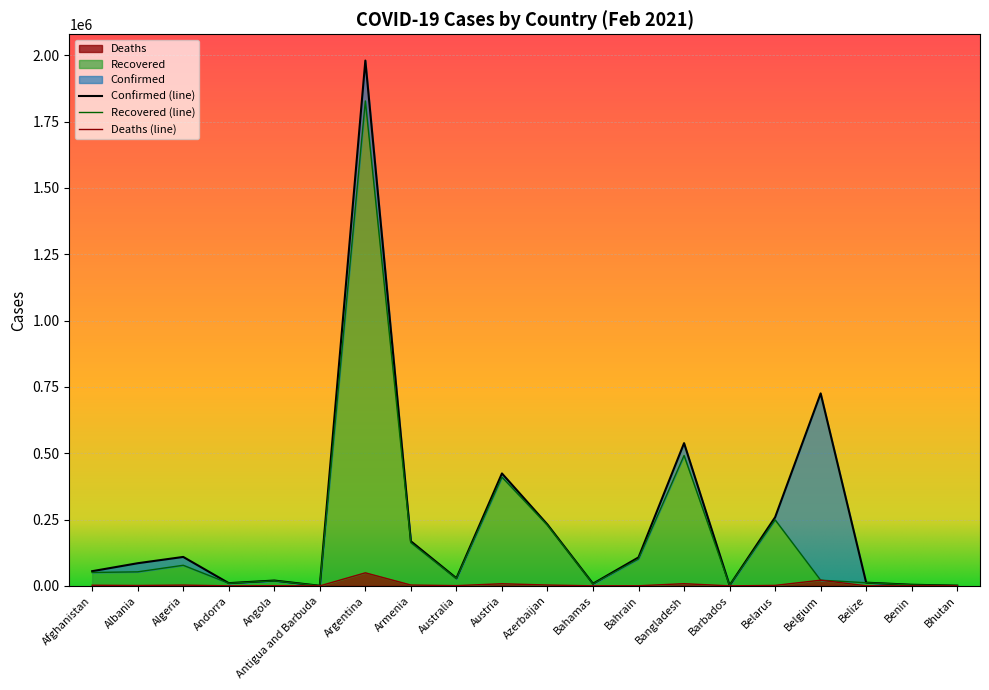

List the series in order of their overall mean, lowest first.

Deaths, Recovered, Confirmed